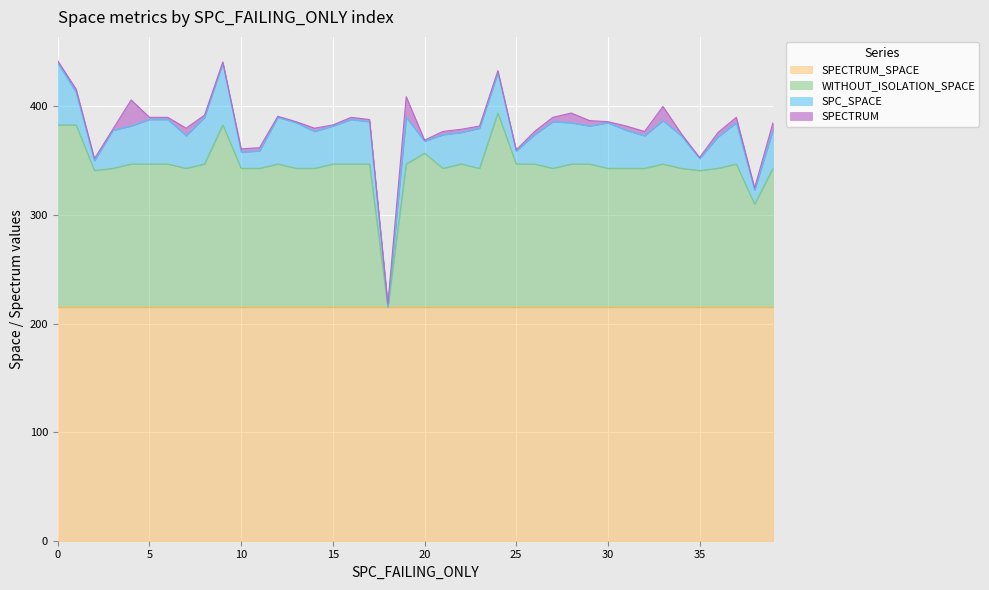

The SPC_SPACE series shows 15 at 23. True or false?

False